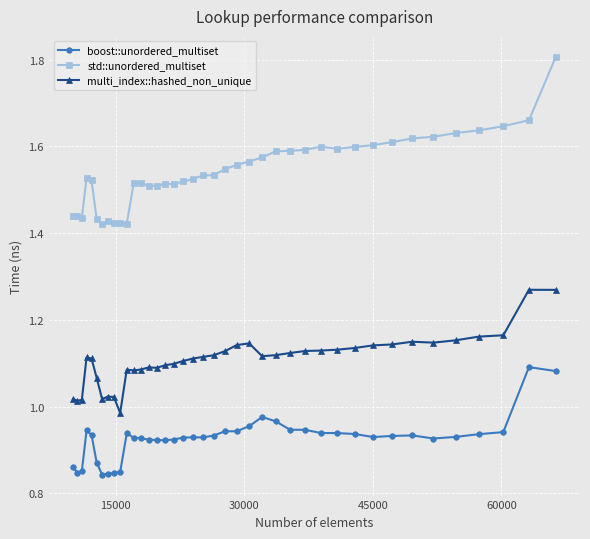

What is the greatest value displayed?

1.8